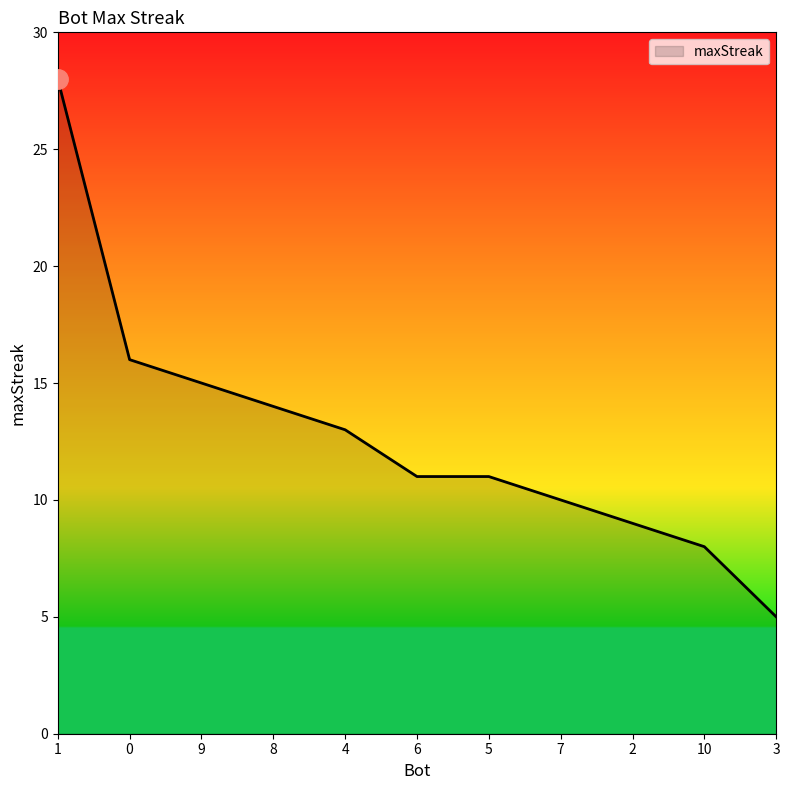

The value at 6 is 11. True or false?

True